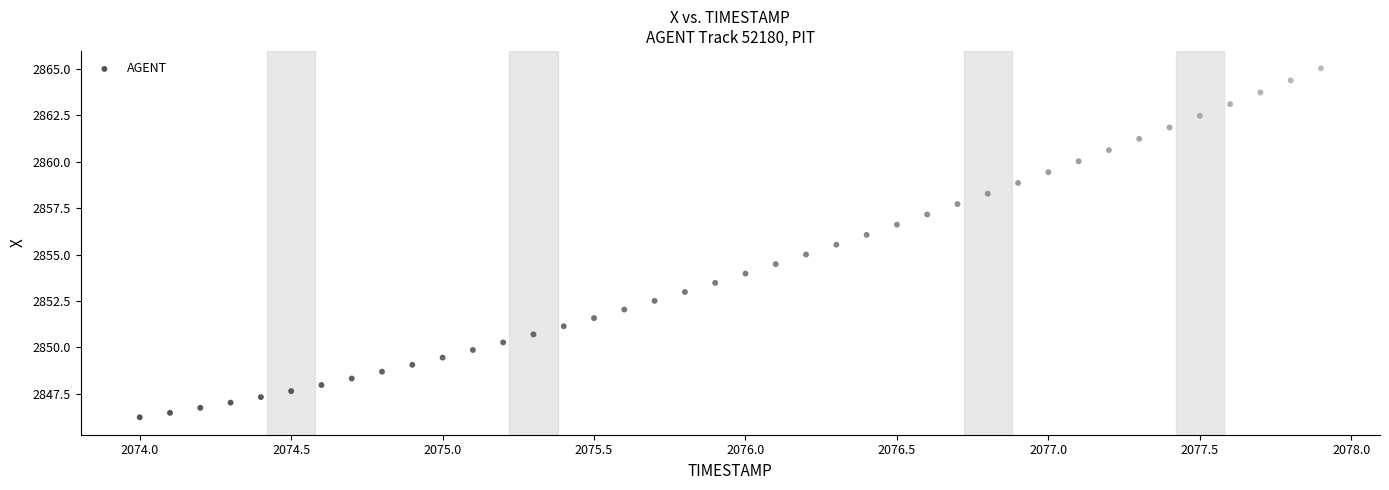

What is the range of Y values (max minus min)?

18.8